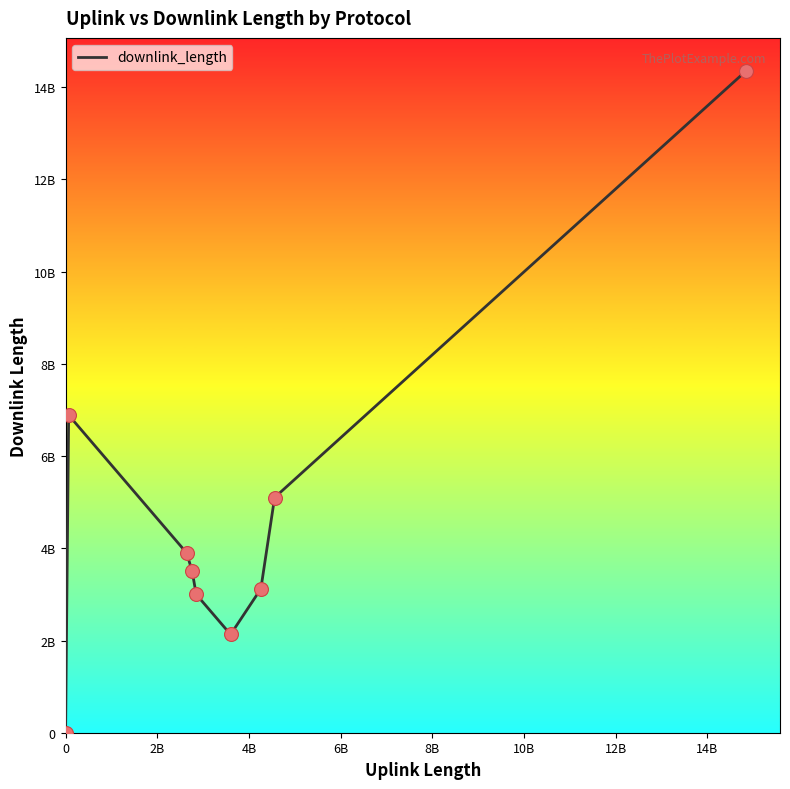

Is this an area chart (filled region under the line)?

No